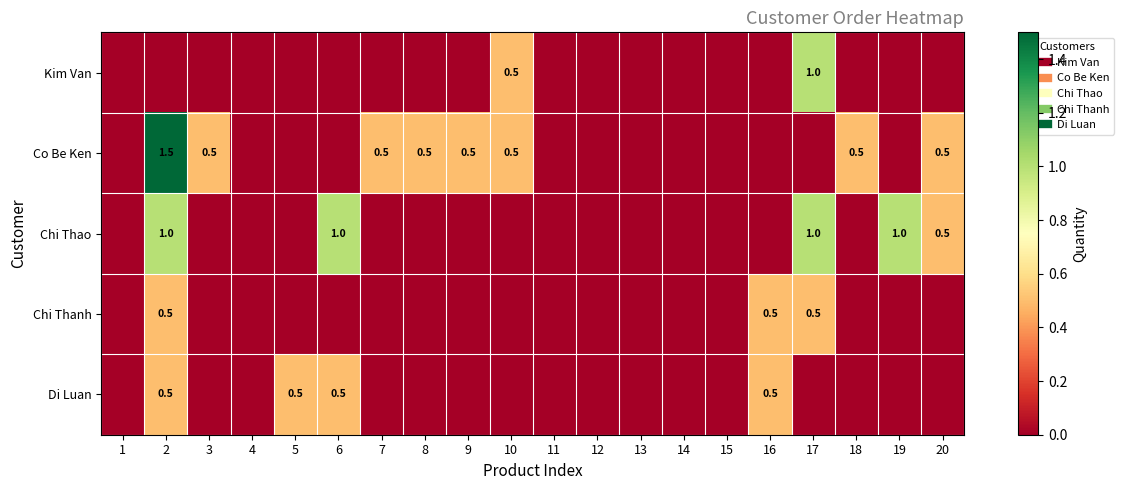

Rank the series at 13 from lowest to highest value.

Kim Van, Co Be Ken, Chi Thao, Chi Thanh, Di Luan